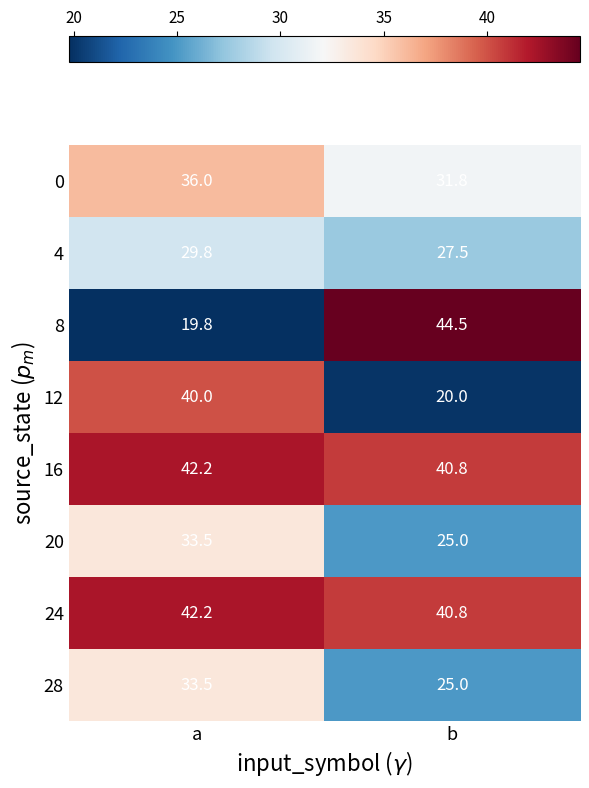

At which category is the sum across all series the highest?

a